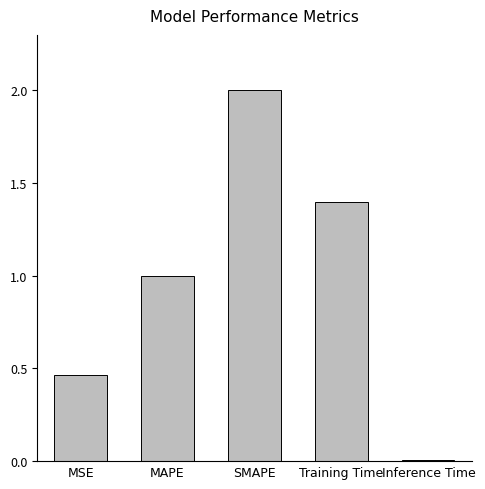

What is the average value?

1.0